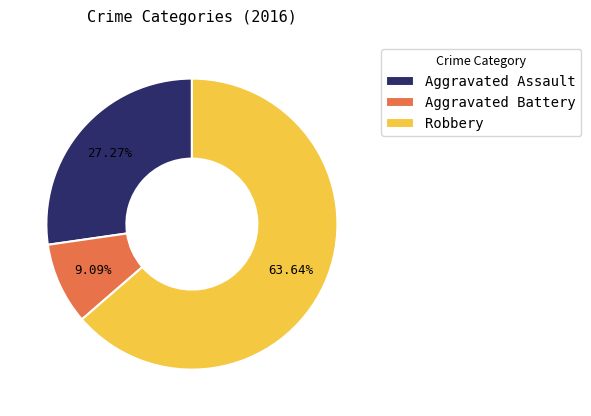

Rank the categories by value from highest to lowest.

Robbery, Aggravated Assault, Aggravated Battery